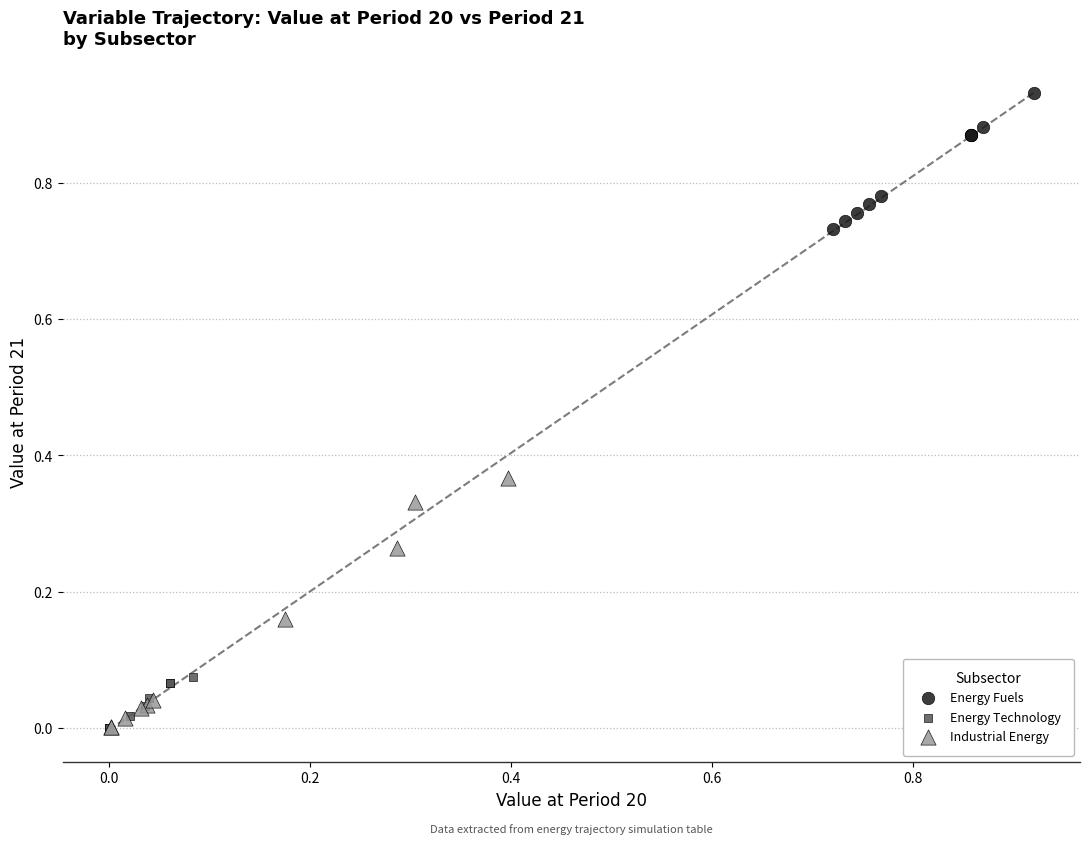

Which series reaches the maximum Y coordinate?

Energy Fuels